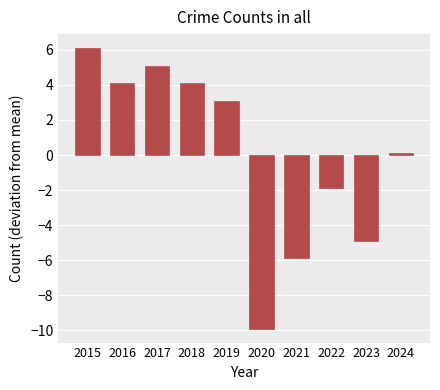

Which category has the lowest value across all series?

2020